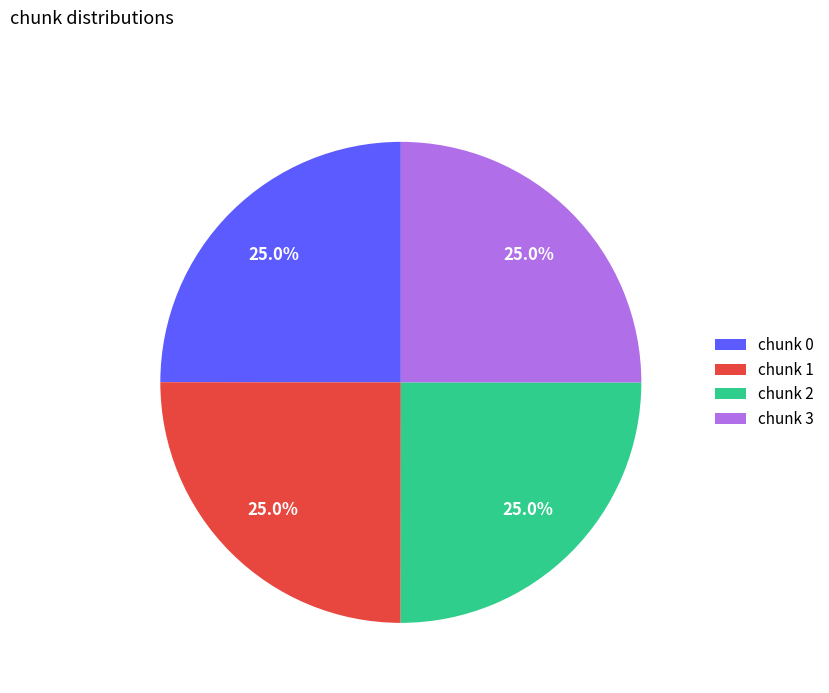

Combined, what portion of the pie is chunk 1 and chunk 2?

50.0%